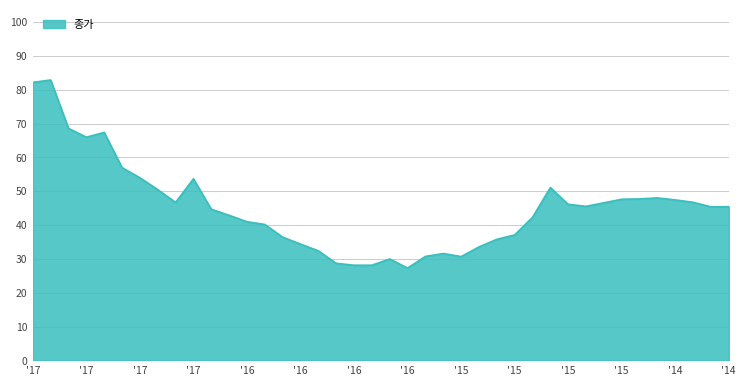

What is the value of the 23rd point from the left?

30750